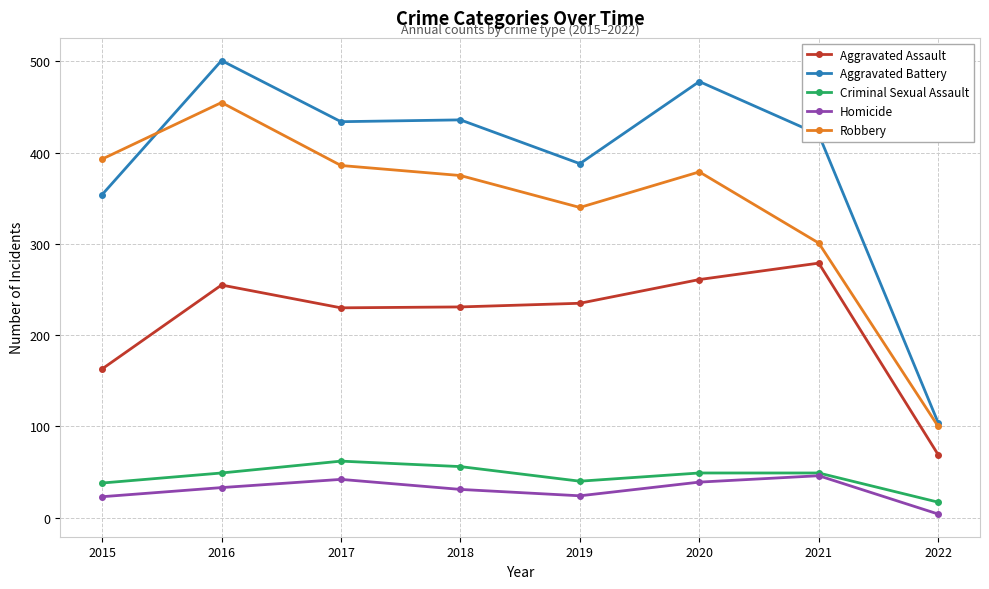

True or false: Robbery has a value of 122 at 2016.

False